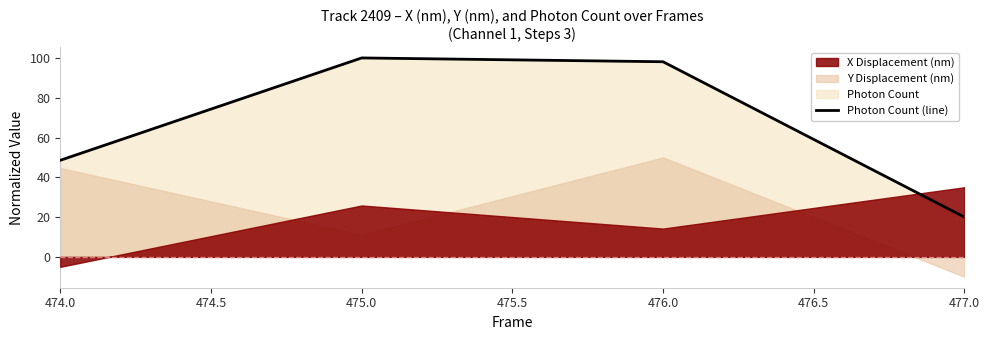

The Photon Count (line) series shows 98.1 at 476.0. True or false?

True